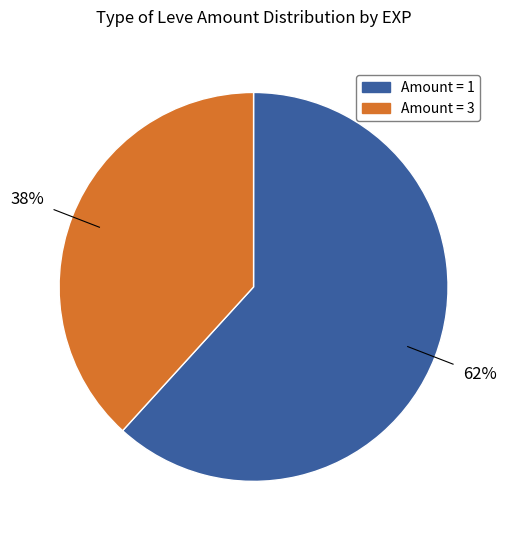

To the nearest percent, what is the difference between the largest and smallest slice percentages?

24%